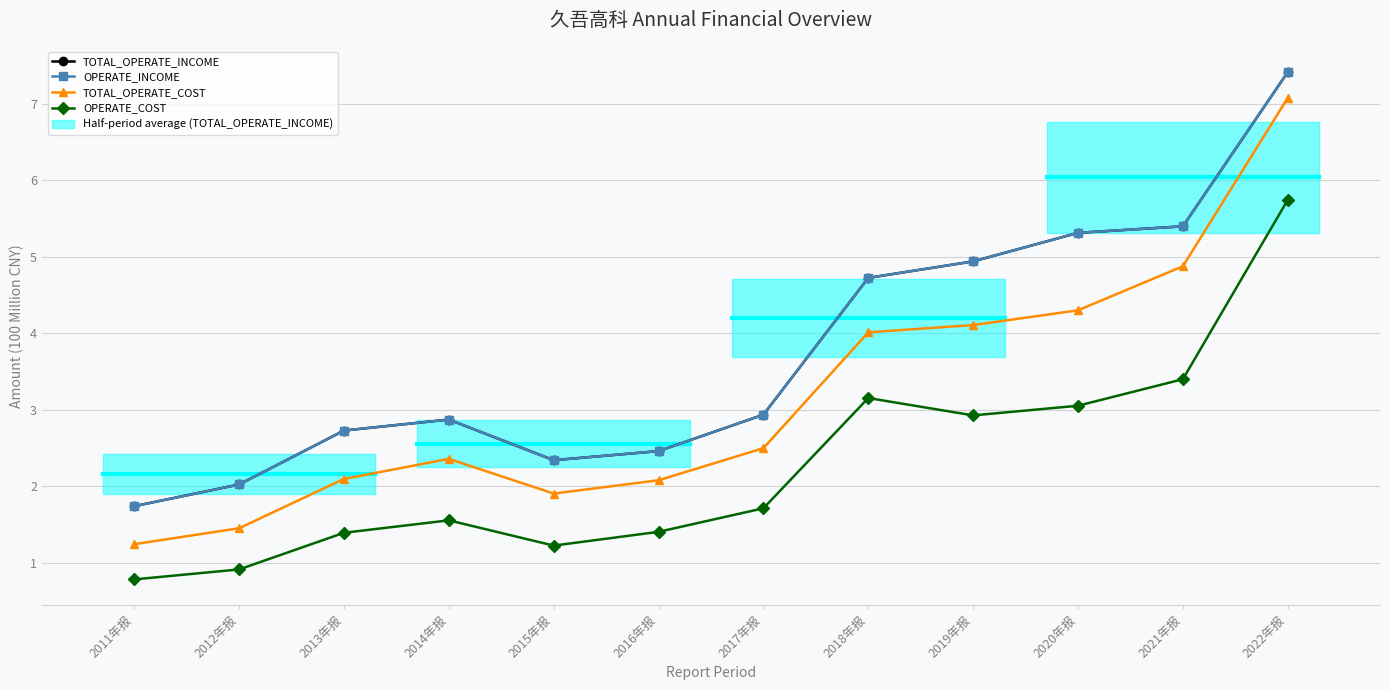

At which category is the sum across all series the highest?

2022年报